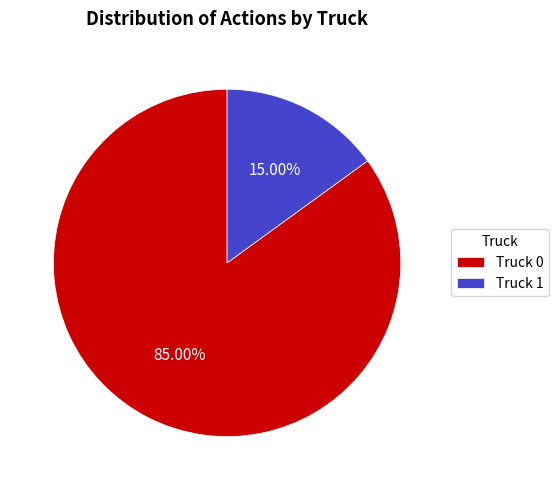

Does Truck 1 represent more than half of the total?

No